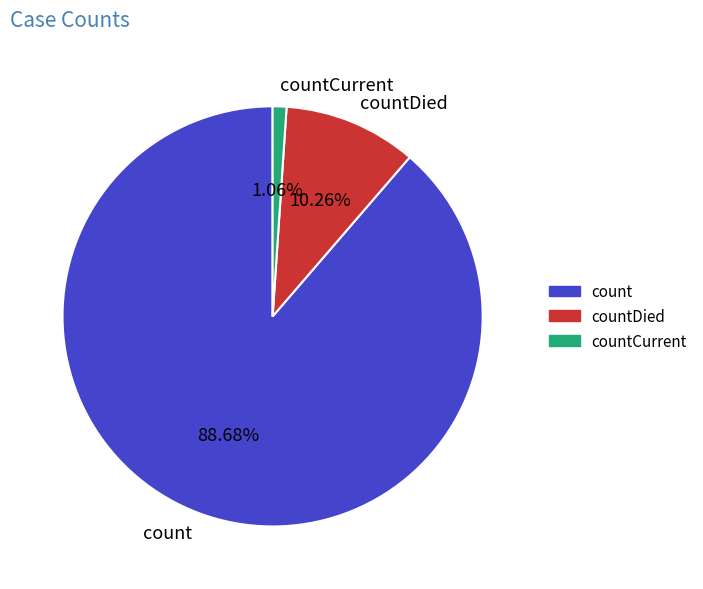

To the nearest percent, what percentage of the pie is countCurrent?

1%